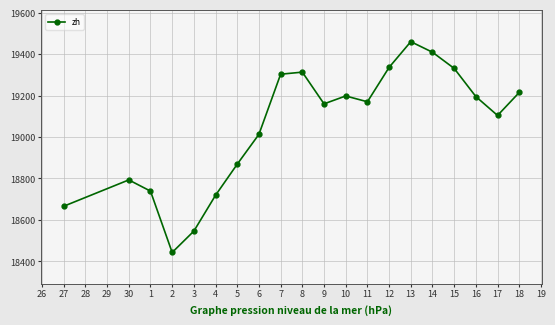

What is the difference between the values at 1 and 9?

421